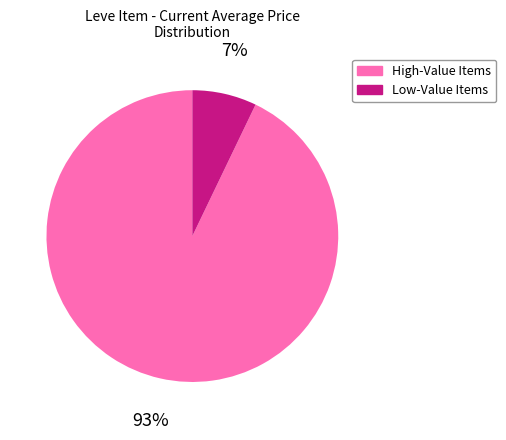

Combined, do Low-Value Items and High-Value Items account for over 50%?

Yes